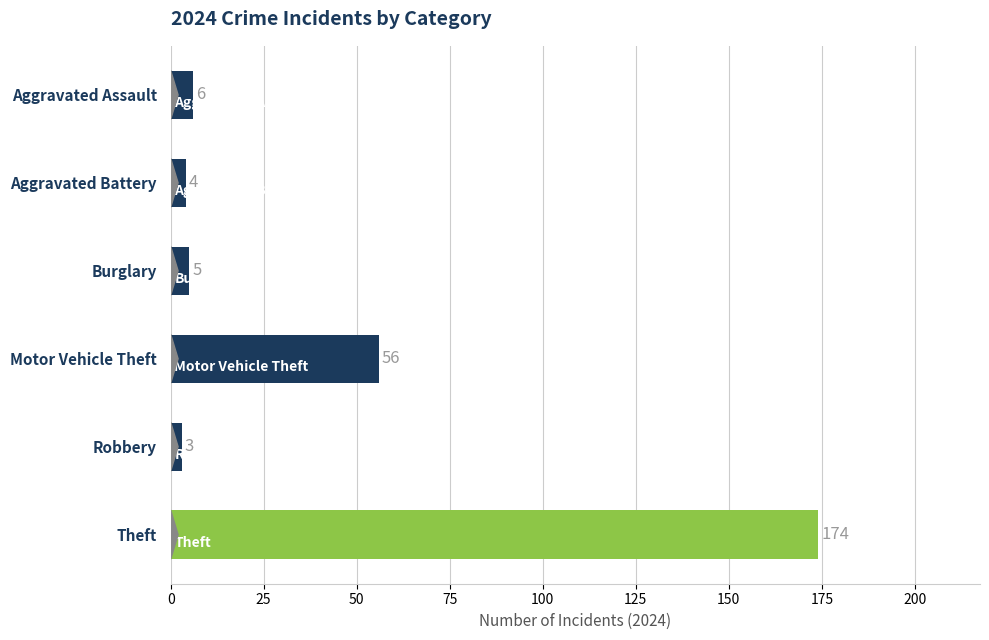

At which label is the value closest to 88?

Motor Vehicle Theft